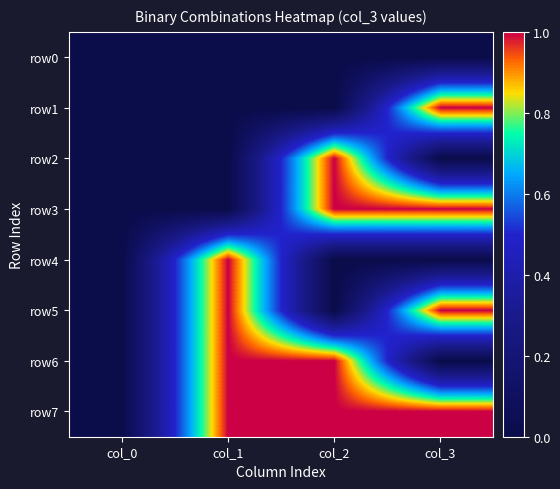

List the series in order of their peak value, lowest first.

row0, row1, row2, row3, row4, row5, row6, row7